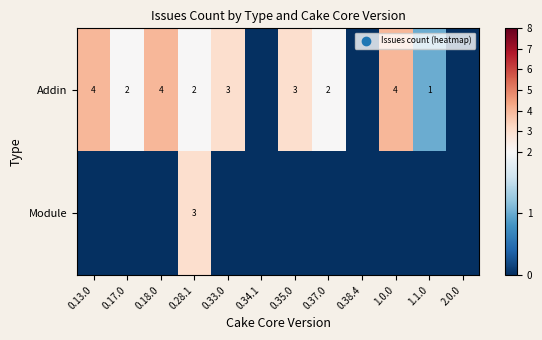

True or false: Addin has a value of 4 at 1.0.0.

True